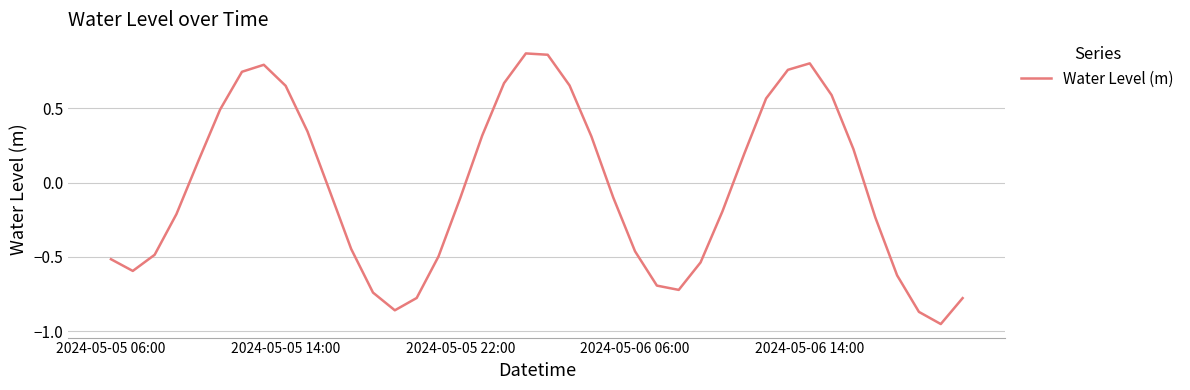

Count the number of data series in this chart.

1